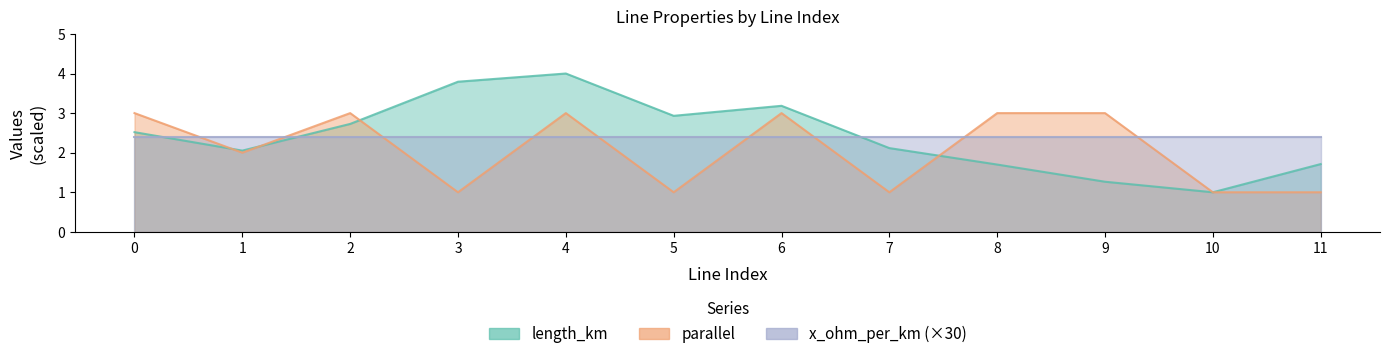

What is the value of the parallel point at the 2nd from the left?

2.0